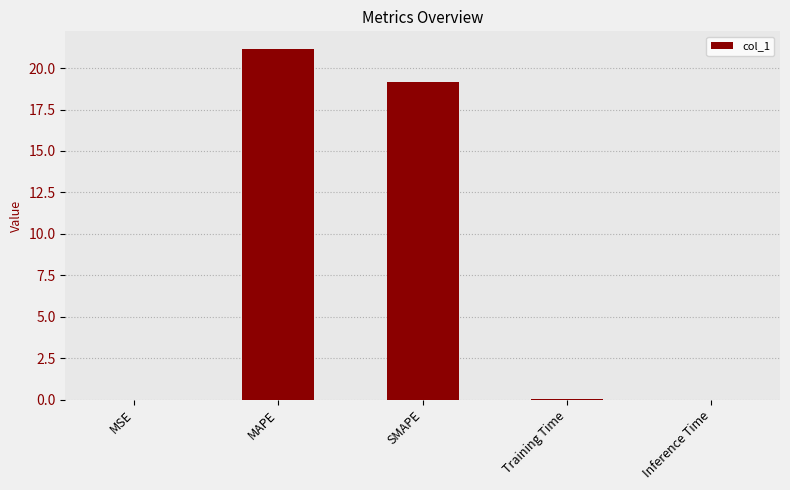

Is it true that the value at SMAPE is 32.1?

False